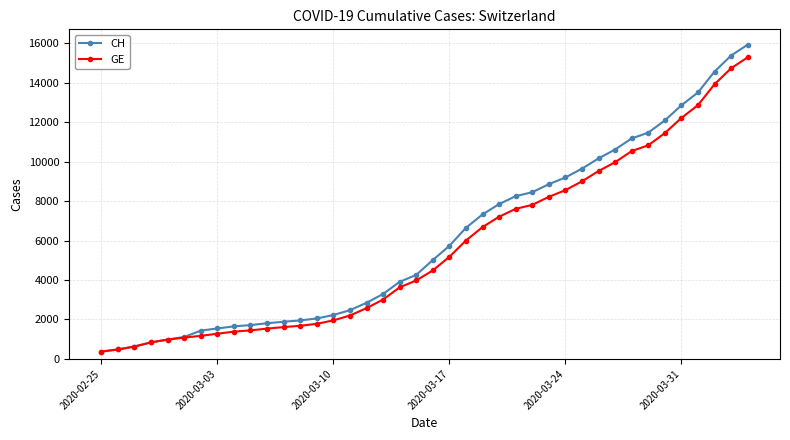

What is the greatest value displayed?

15926